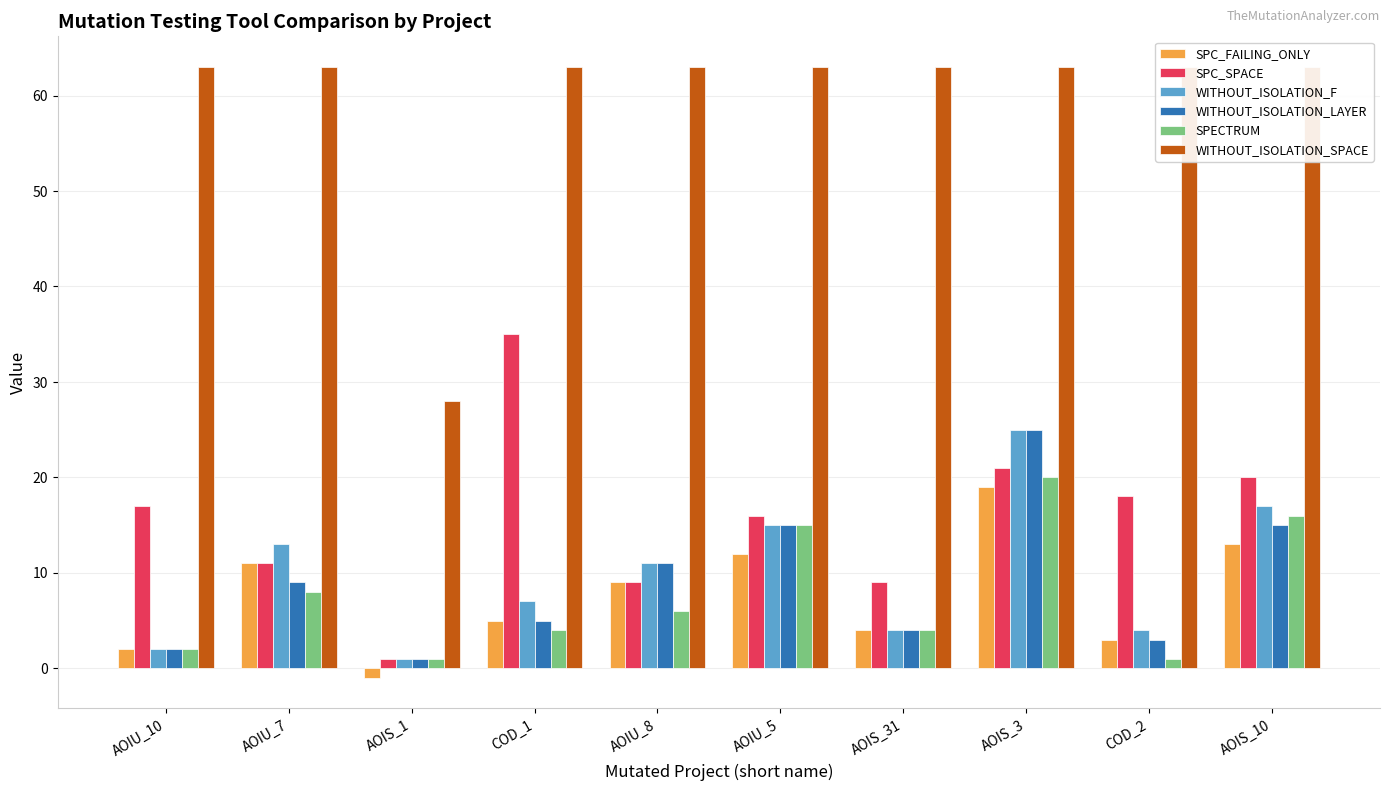

What position from the left is AOIU_5?

6